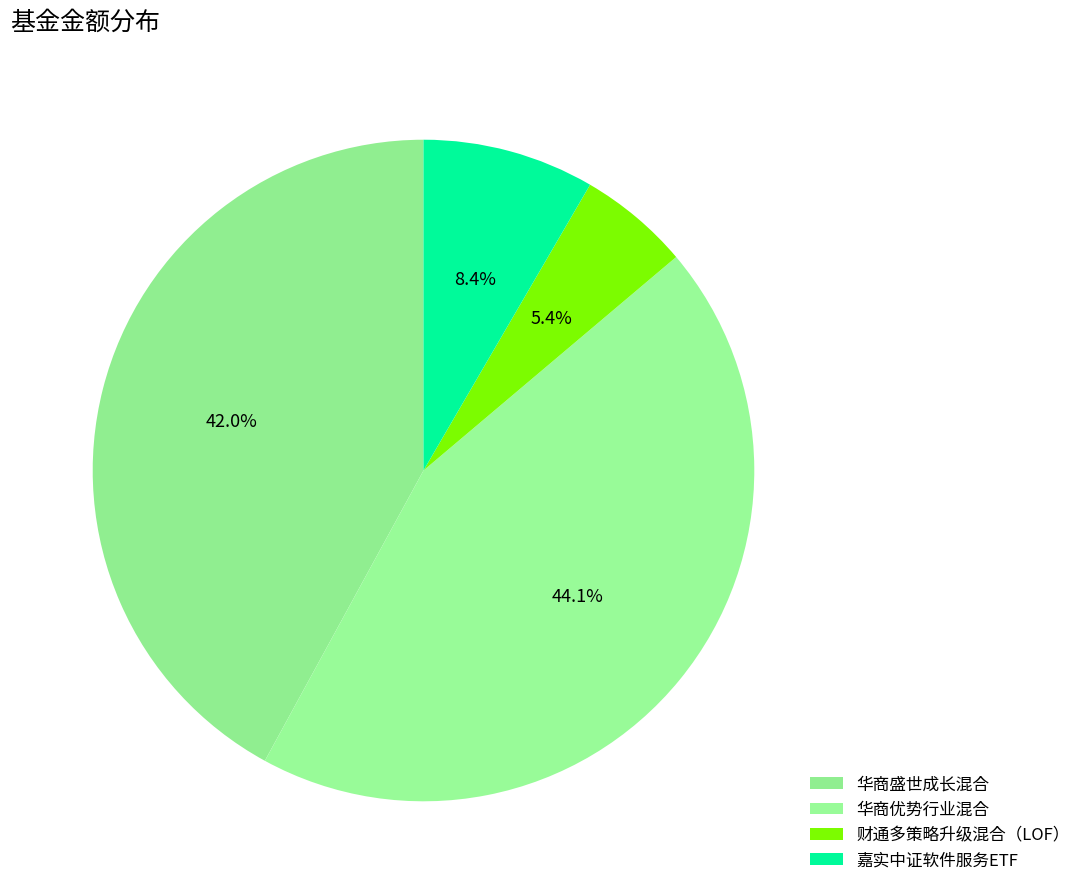

To the nearest percent, what is the difference between the largest and smallest slice percentages?

39%